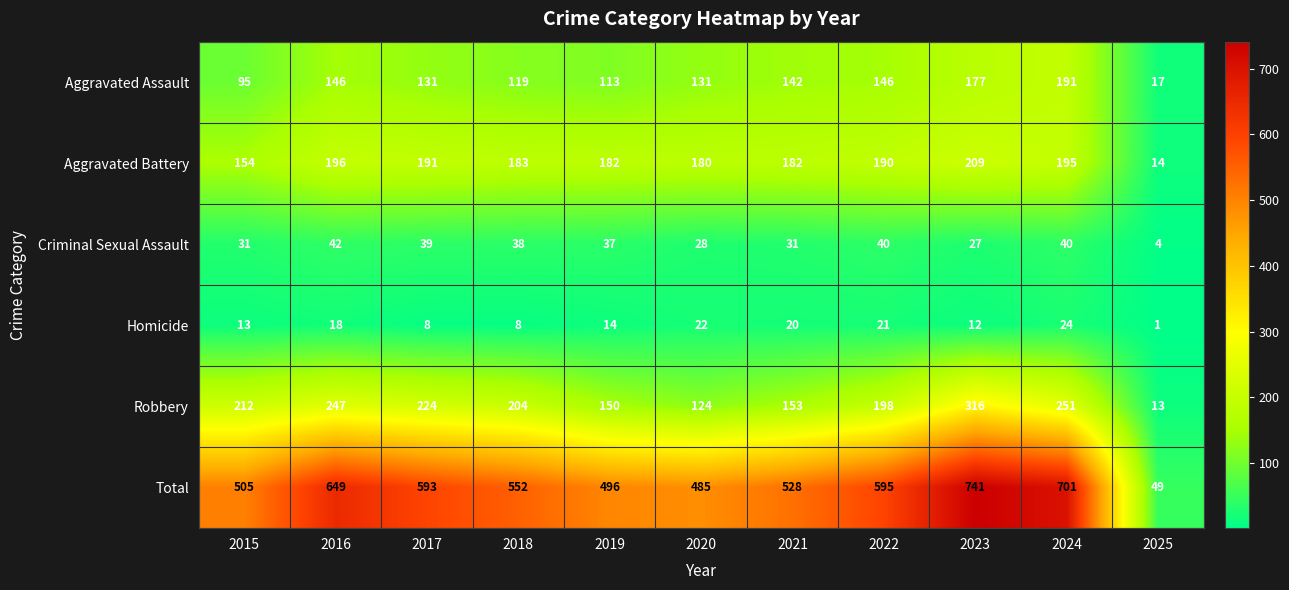

Which category has the highest value in the Aggravated Battery series?

2023